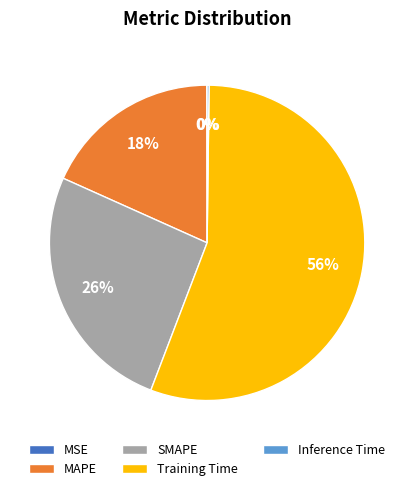

To the nearest percent, what is the average slice percentage?

20%